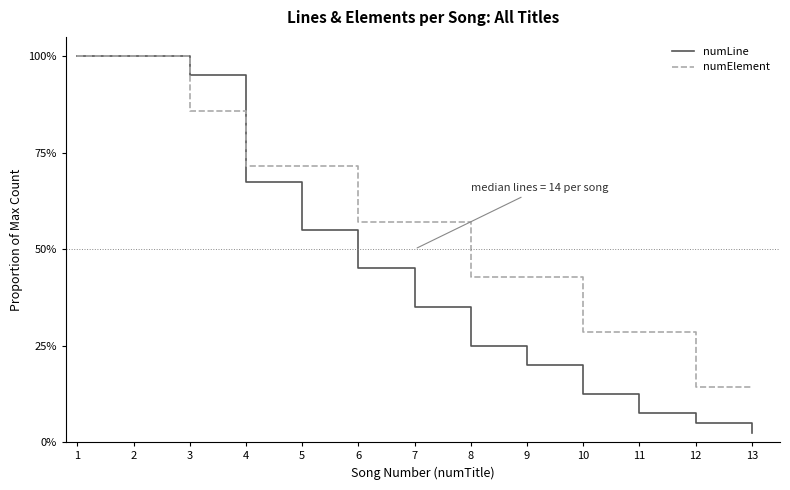

What is the difference between the second highest and second lowest values in the numElement series?

0.9